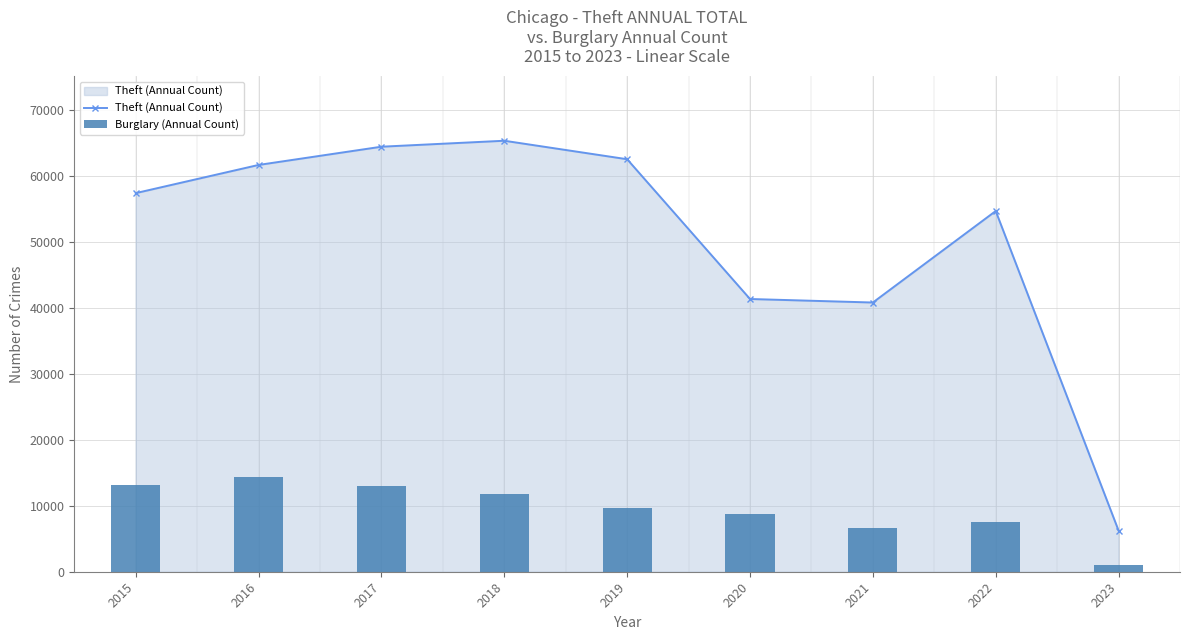

Between 2023 and 2020, which is larger?

2020